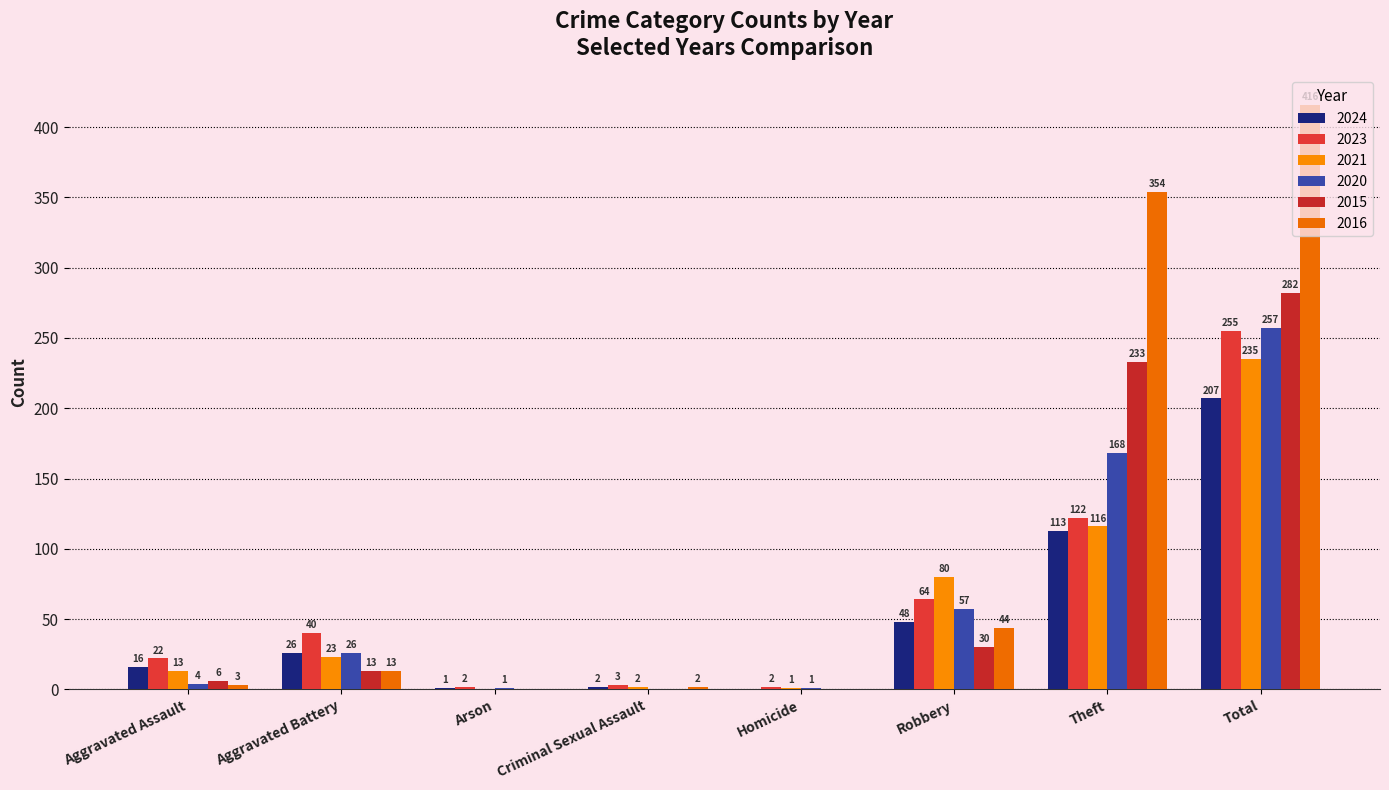

Reading left to right, extract all data points from this chart.

2024: 16	26	1	2	0	48	113	207
2023: 22	40	2	3	2	64	122	255
2021: 13	23	0	2	1	80	116	235
2020: 4	26	1	0	1	57	168	257
2015: 6	13	0	0	0	30	233	282
2016: 3	13	0	2	0	44	354	416